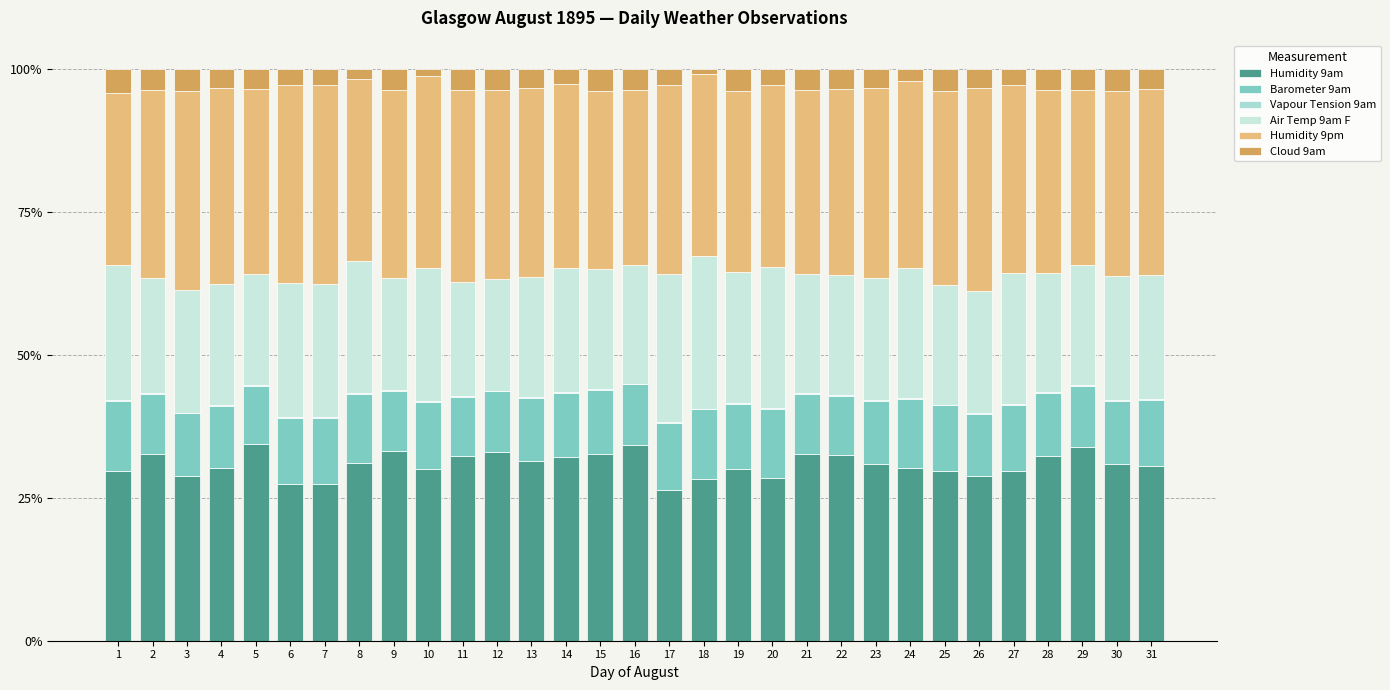

Are the bars grouped side by side (vs. stacked)?

No